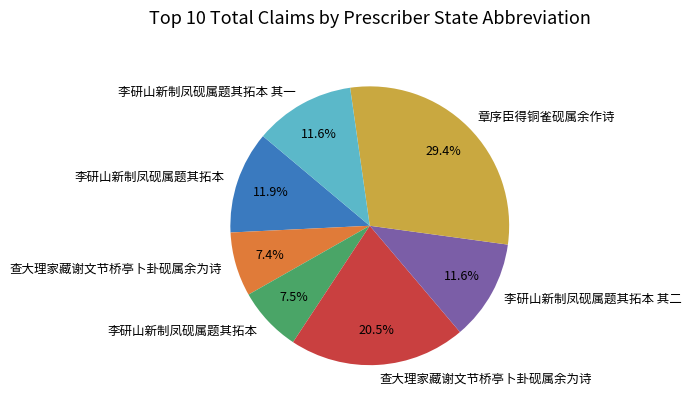

Is there any slice that represents more than half of the pie?

No